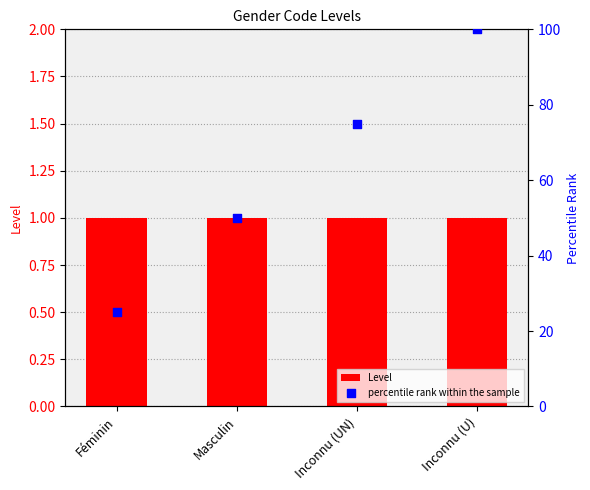

Which series has the largest total across all categories?

percentile rank within the sample